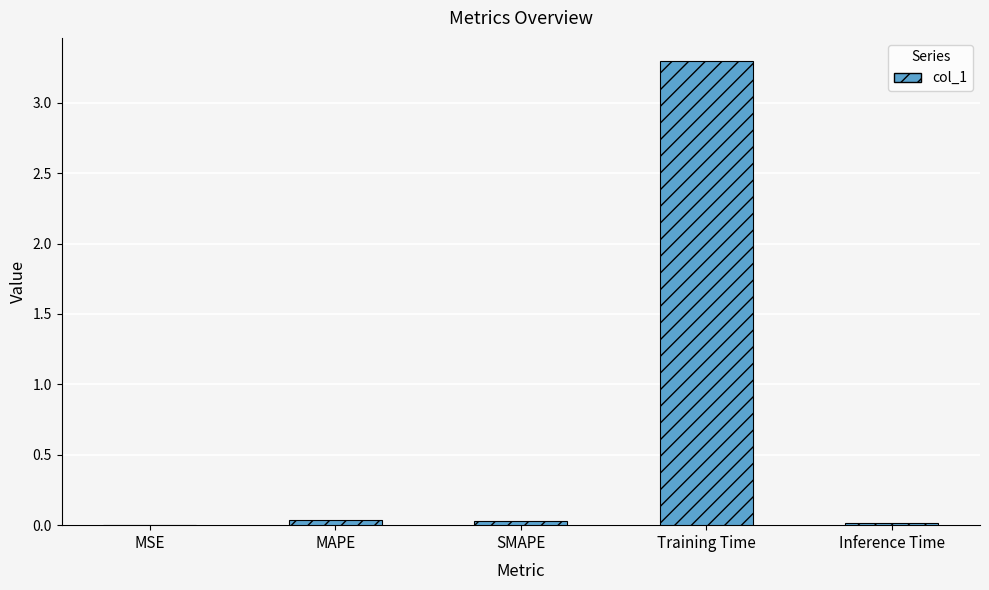

What is the approximate value at Training Time?

3.3